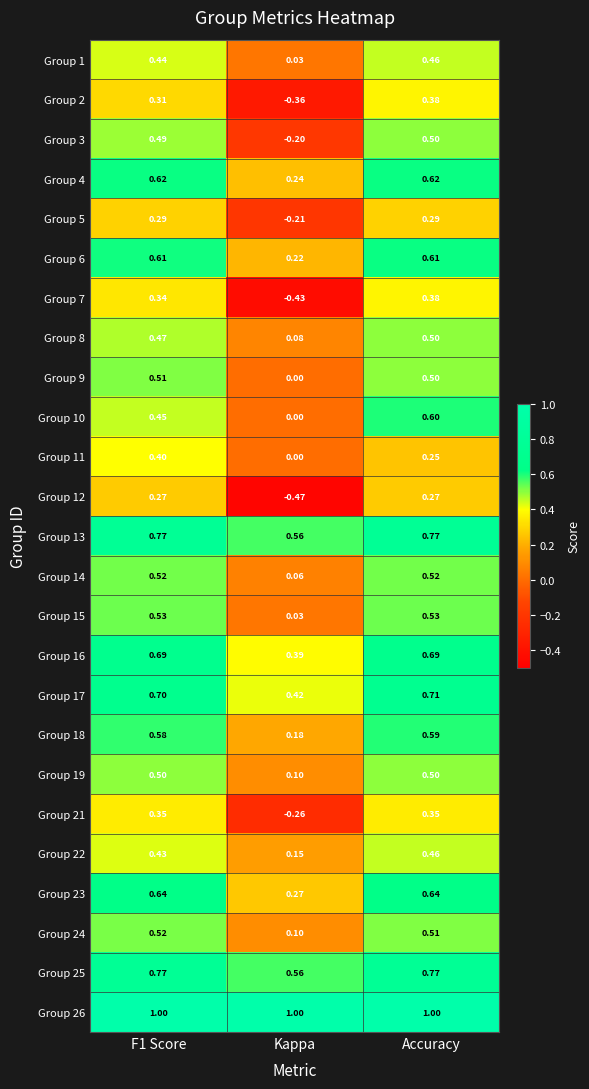

Which category has the lowest value in the Group 3 series?

Kappa